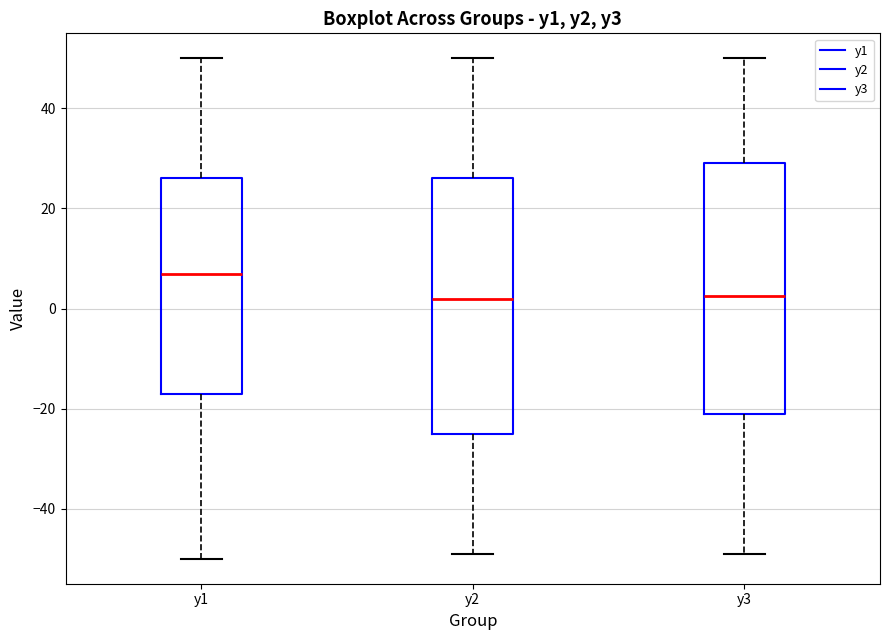

Where is the upper edge of the box for y3 on the y-axis? The values are not printed on the chart, so give them approximately, as read against the axis.

30